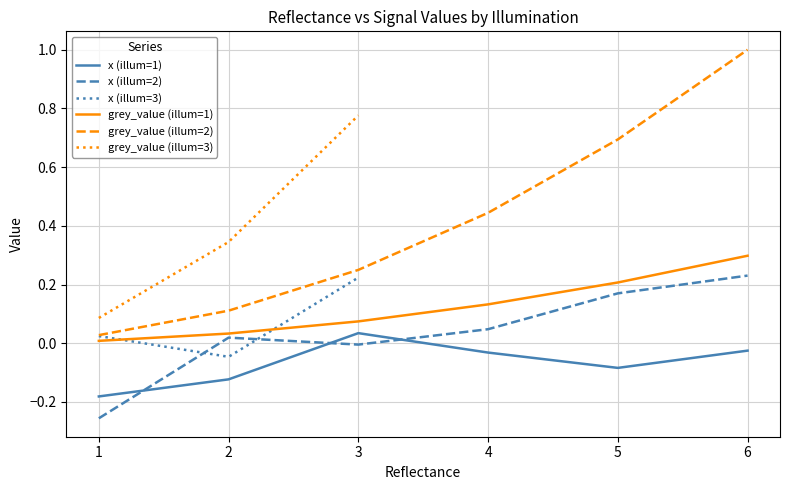

Does the chart have visible grid lines?

Yes